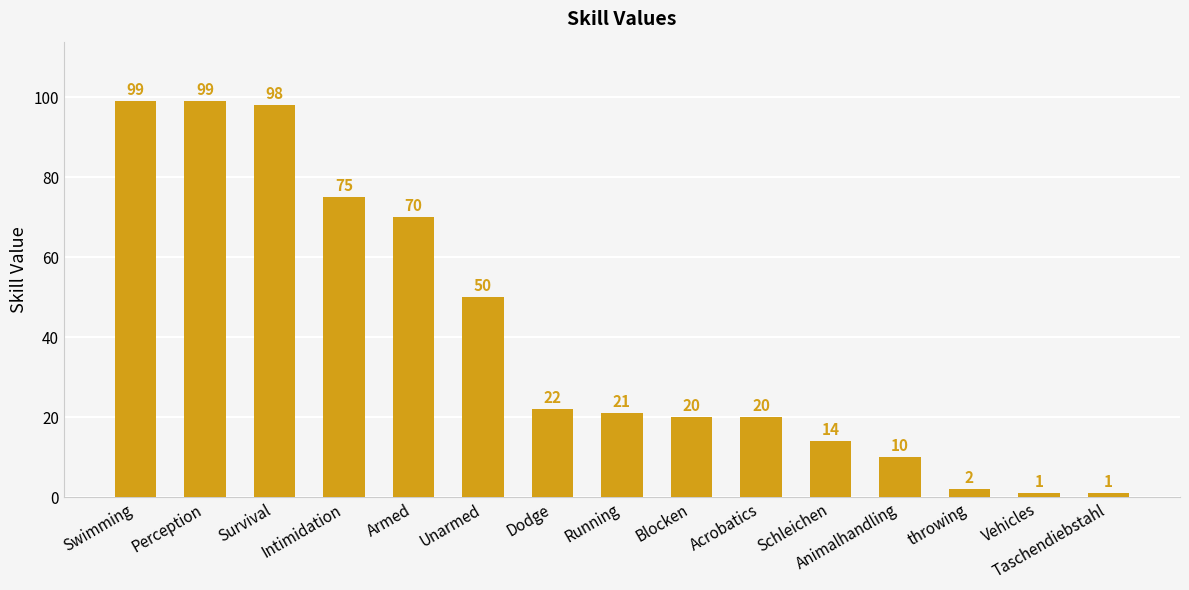

Are the bars horizontal?

No